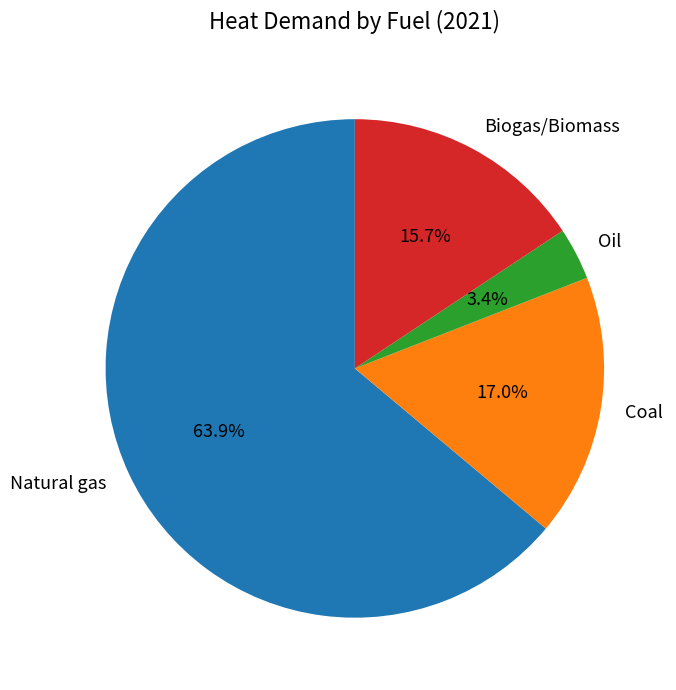

To the nearest percent, what portion does Coal represent?

17%